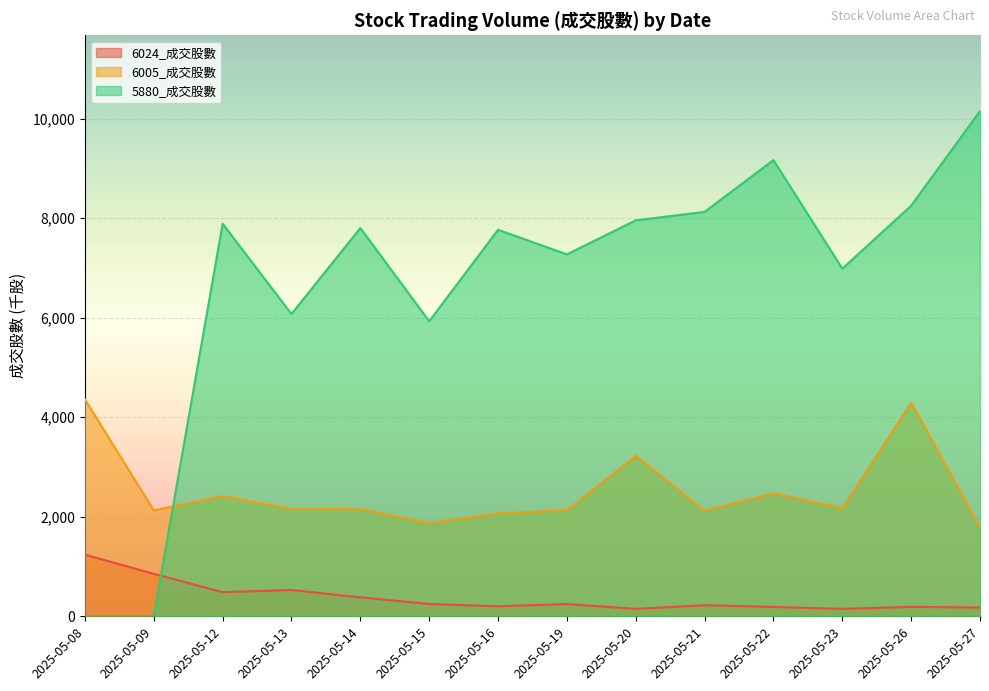

How many interior local valleys does the 6005_成交股數 series have?

4